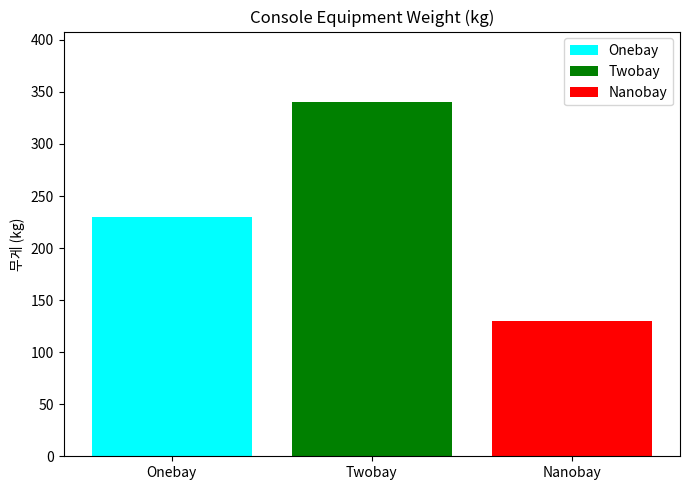

What is the lowest value of the Onebay series?

230